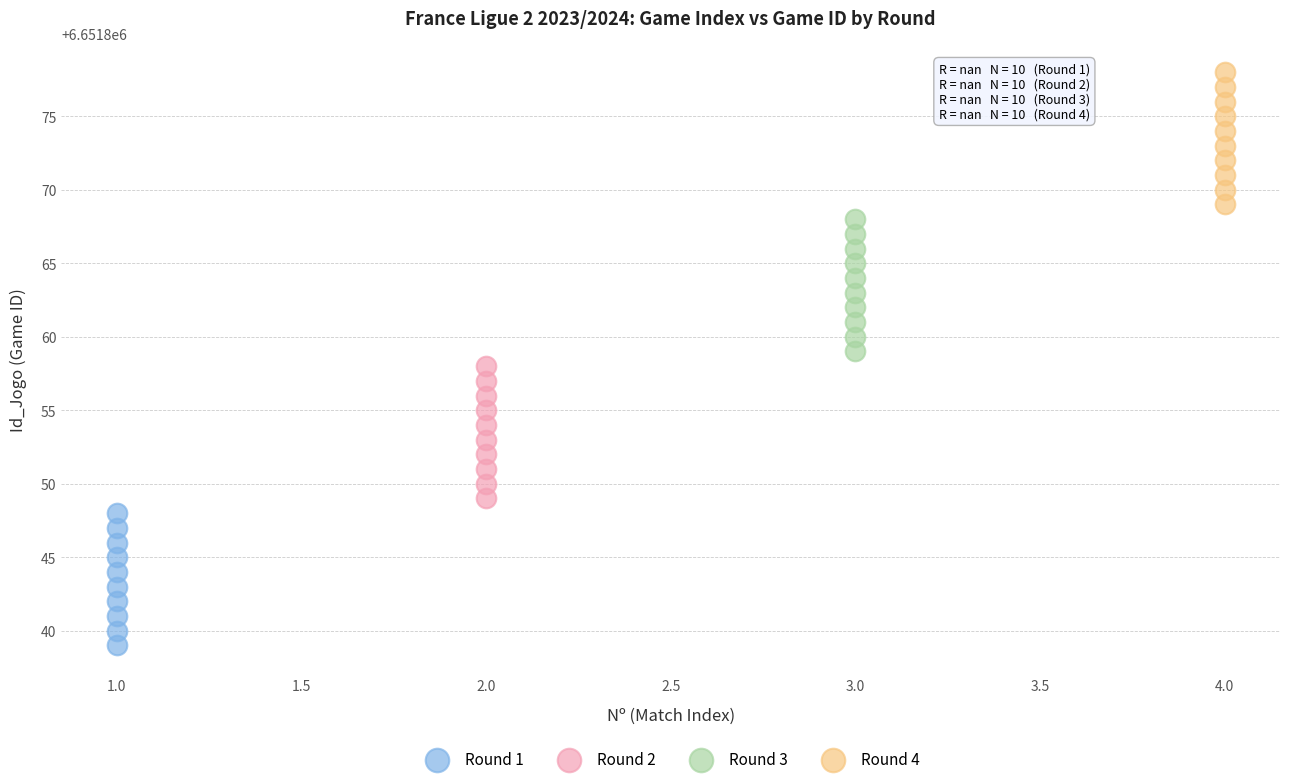

Which series contains the lowest Y value?

Round 1